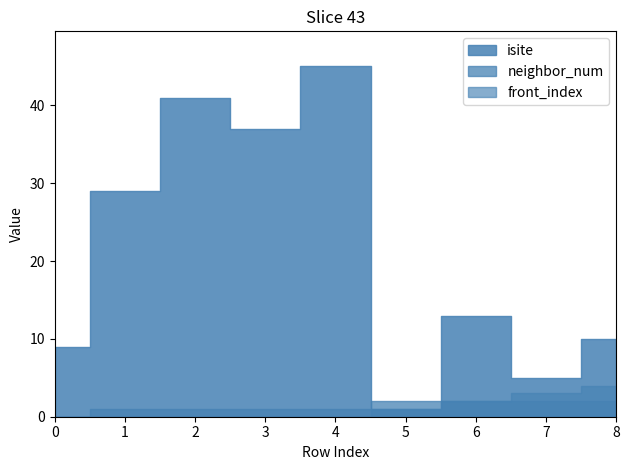

True or false: front_index and neighbor_num intersect in this chart.

False